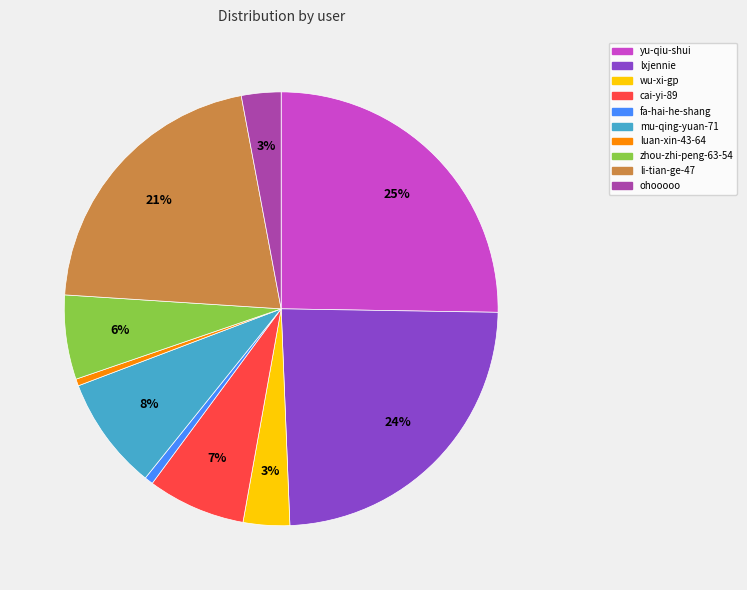

To the nearest percent, what portion does ohooooo represent?

3%